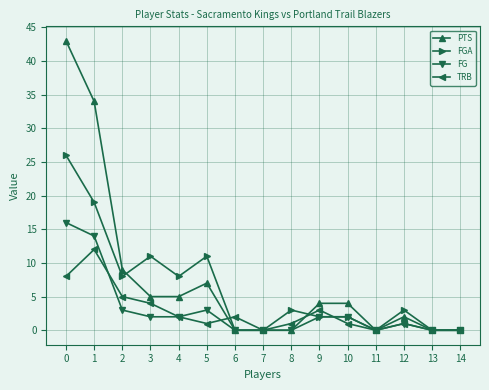

How many data points does each series have?

15